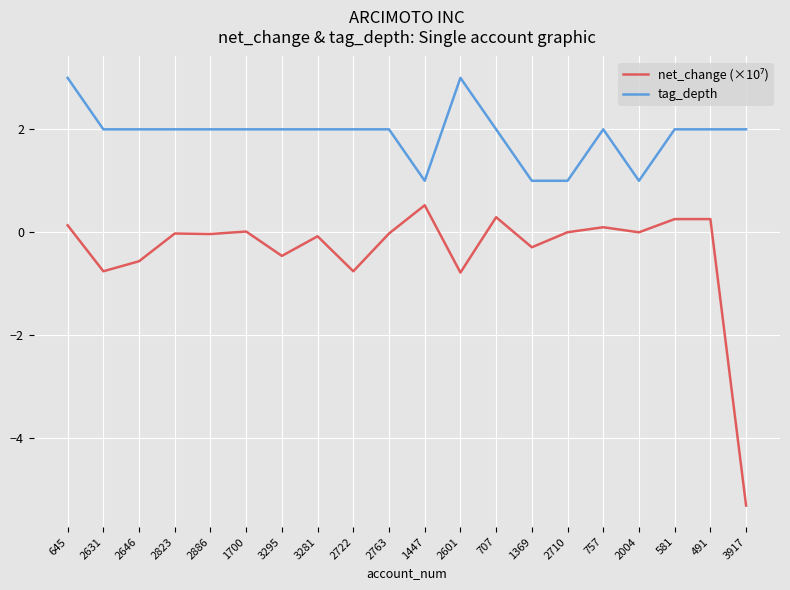

What position from the right is 1369?

7